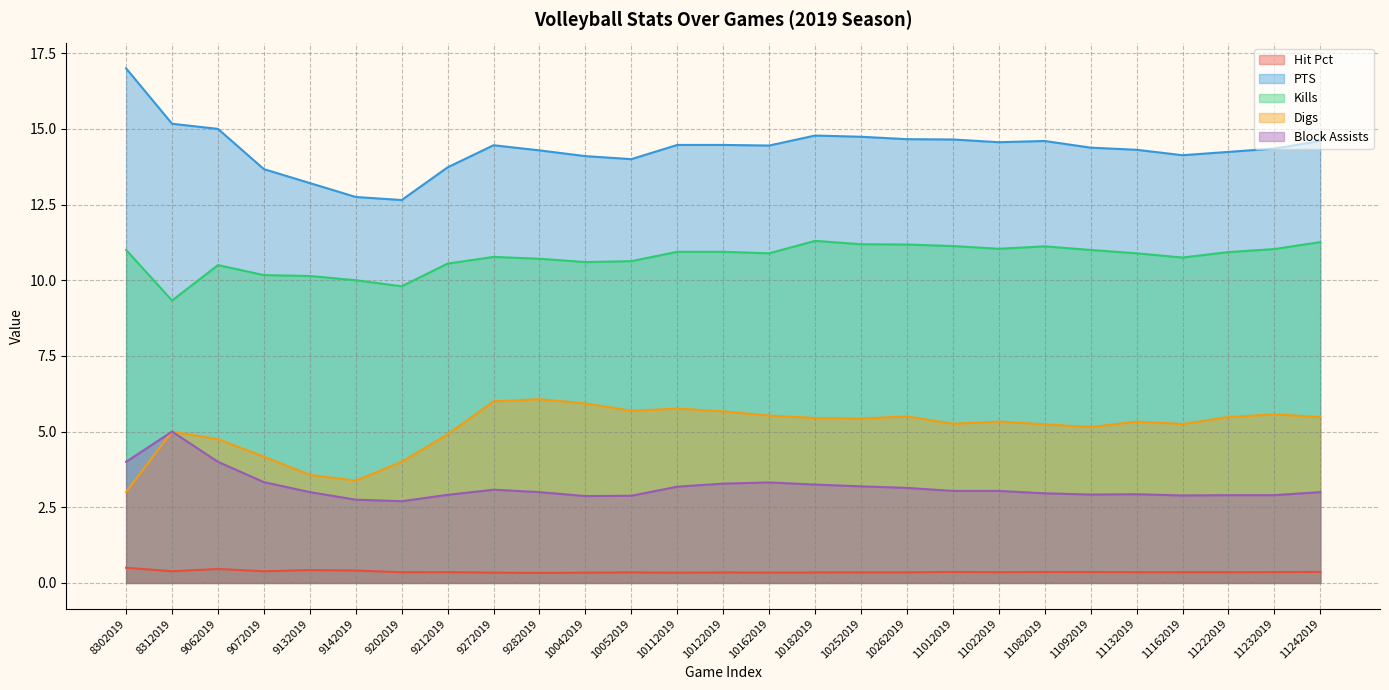

In Hit Pct, how many points are lower than both neighbors (excluding endpoints)?

7